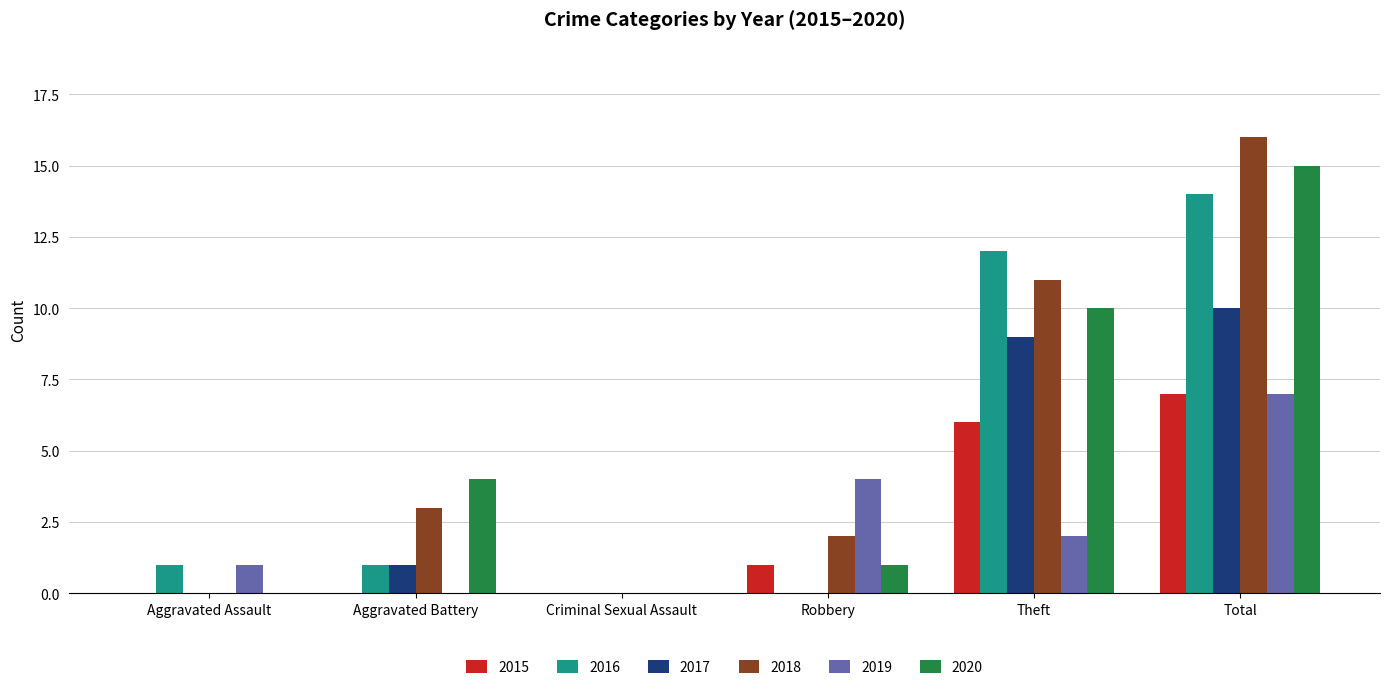

What is the sum of all 2015 values?

14